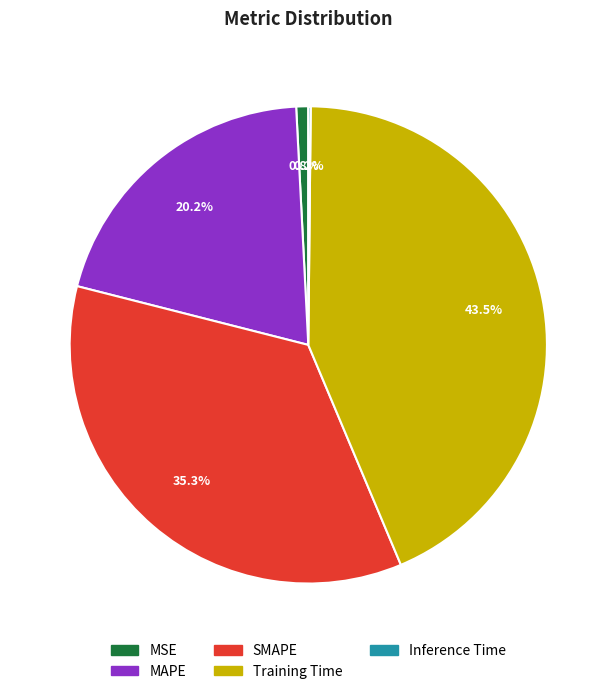

Which category has the biggest portion of the pie?

Training Time